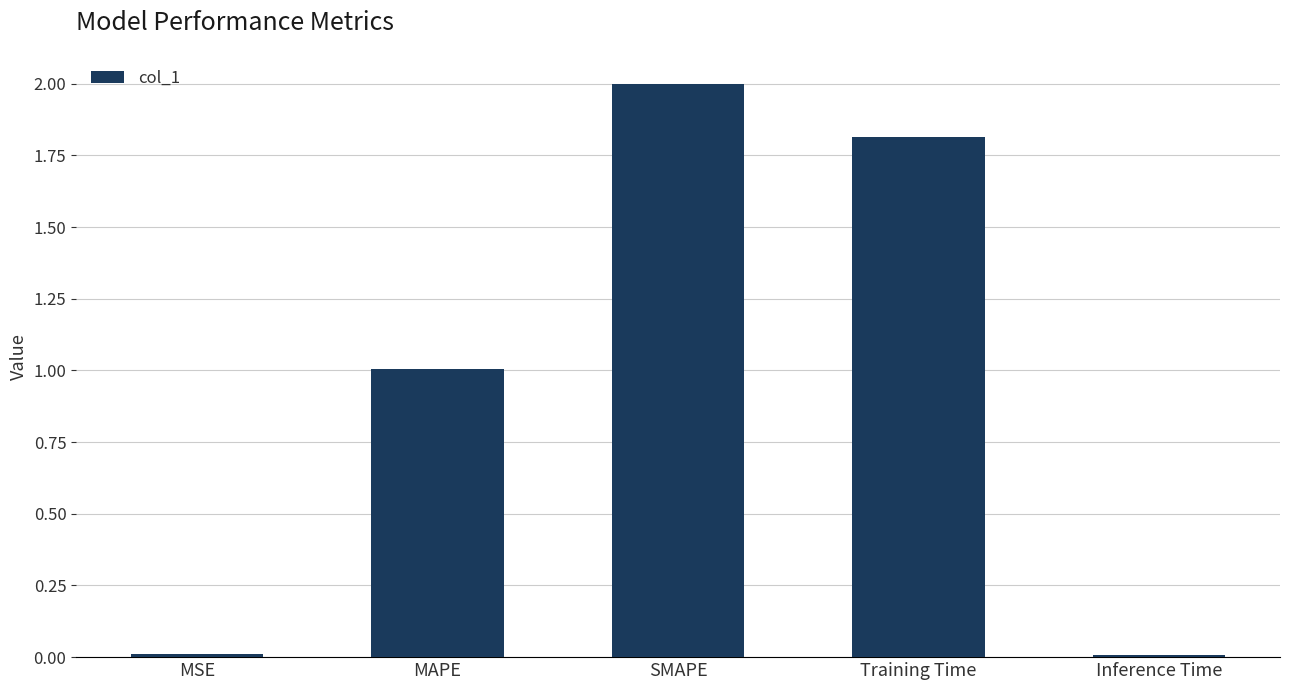

What is the label of the 5th bar from the left?

Inference Time